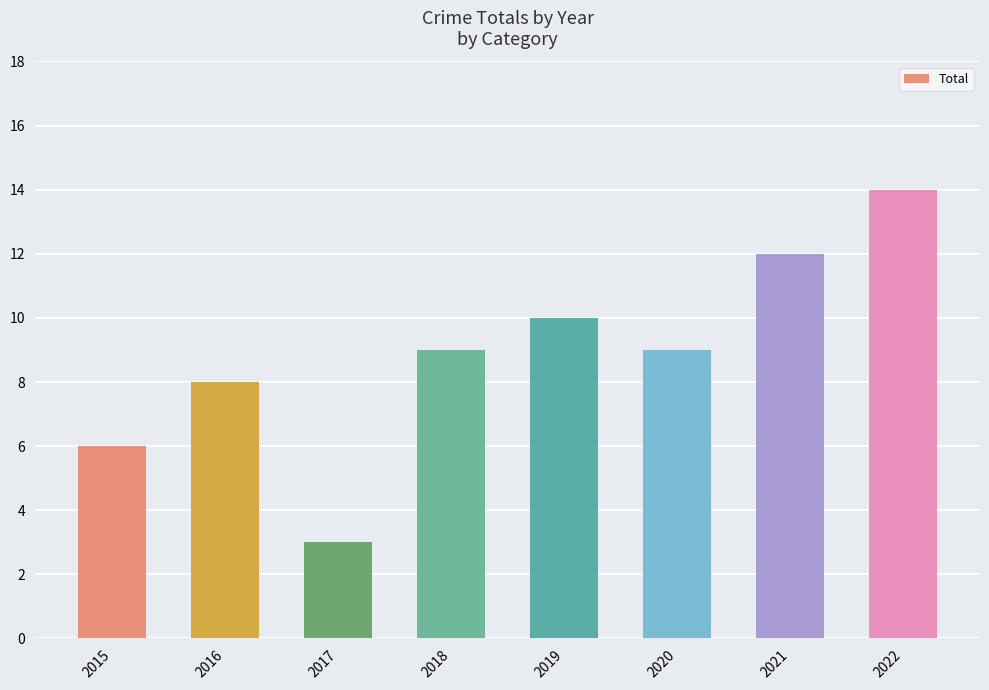

What is the difference between the maximum and minimum values?

11